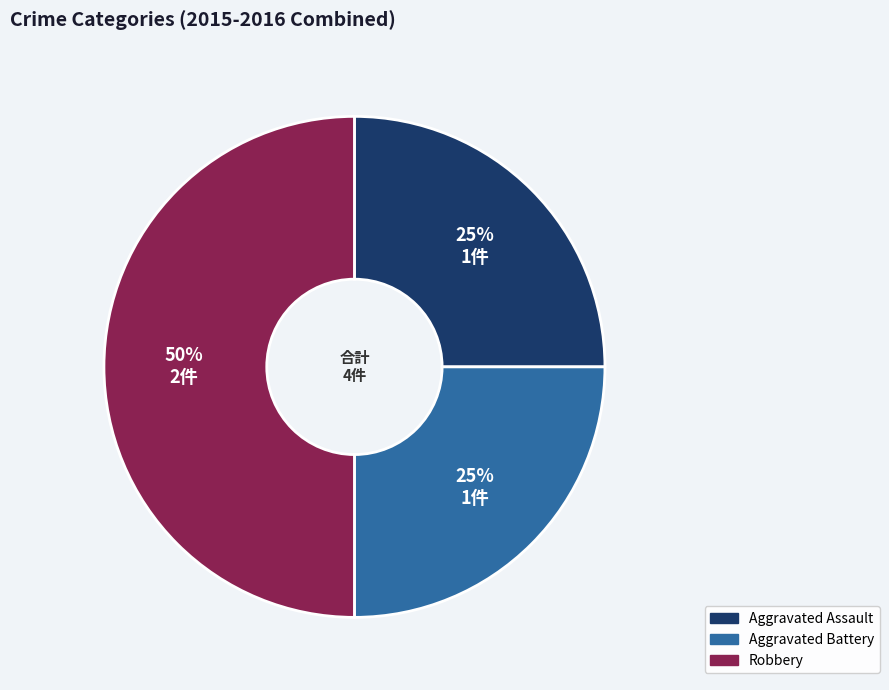

To the nearest percent, what is the difference between the Aggravated Battery and Robbery slice percentages?

25%